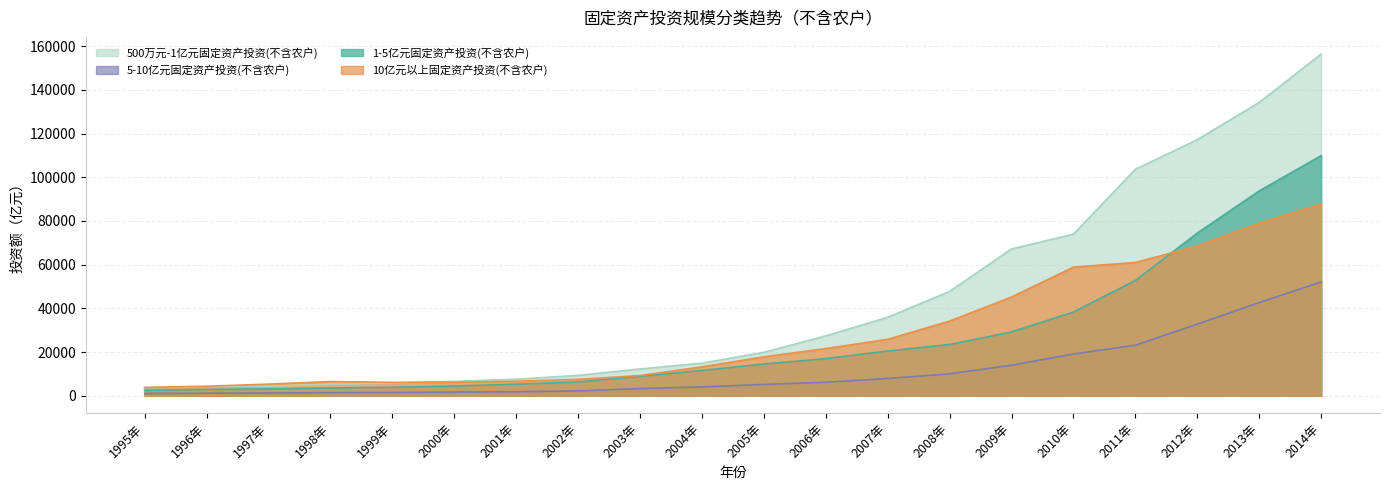

What is the spread (max minus min) of values at 2011年?

80532.9